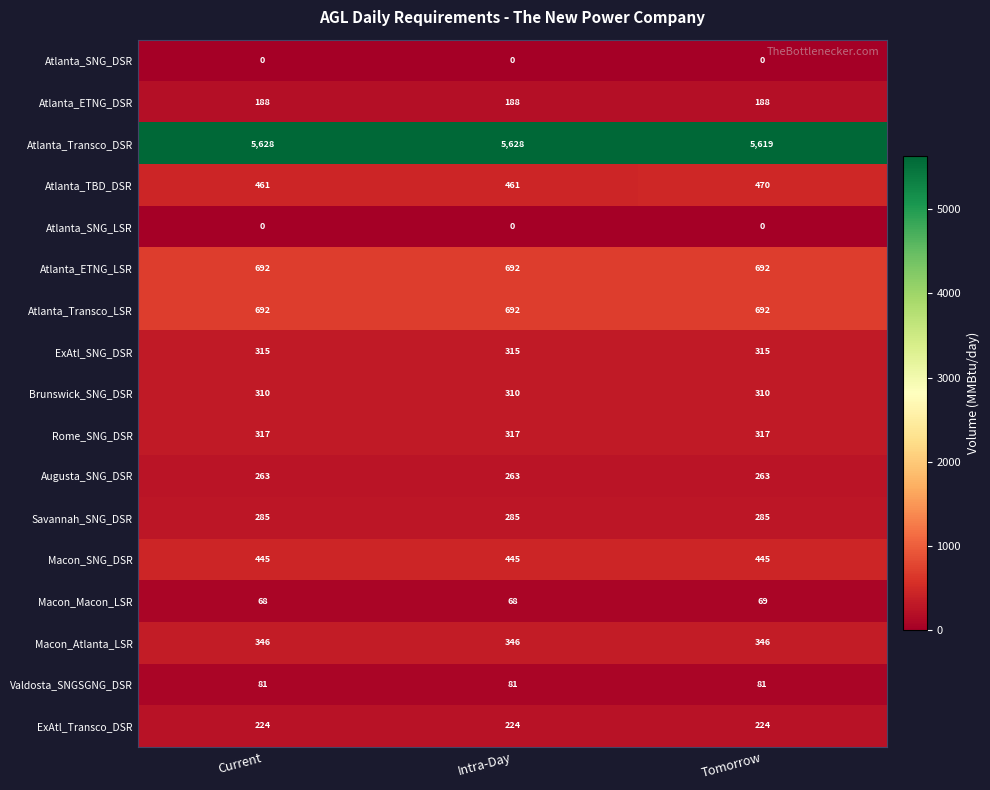

What is the maximum value shown in the chart?

5628